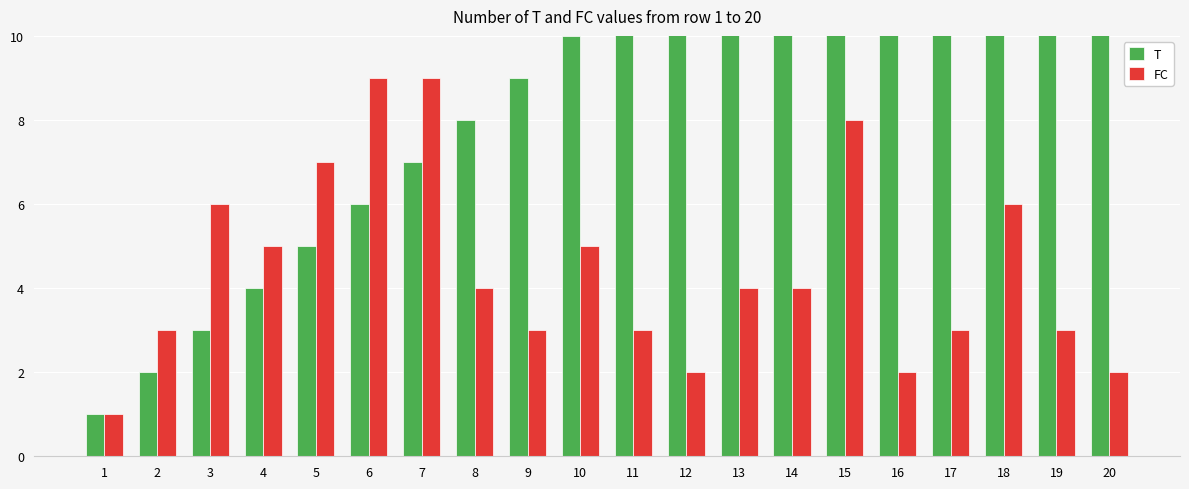

Reading left to right, what are all the values shown in this chart?

T: 1=1	2=2	3=3	4=4	5=5	6=6	7=7	8=8	9=9	10=10	11=11	12=12	13=13	14=14	15=15	16=16	17=17	18=18	19=19	20=20
FC: 1=1	2=3	3=6	4=5	5=7	6=9	7=9	8=4	9=3	10=5	11=3	12=2	13=4	14=4	15=8	16=2	17=3	18=6	19=3	20=2